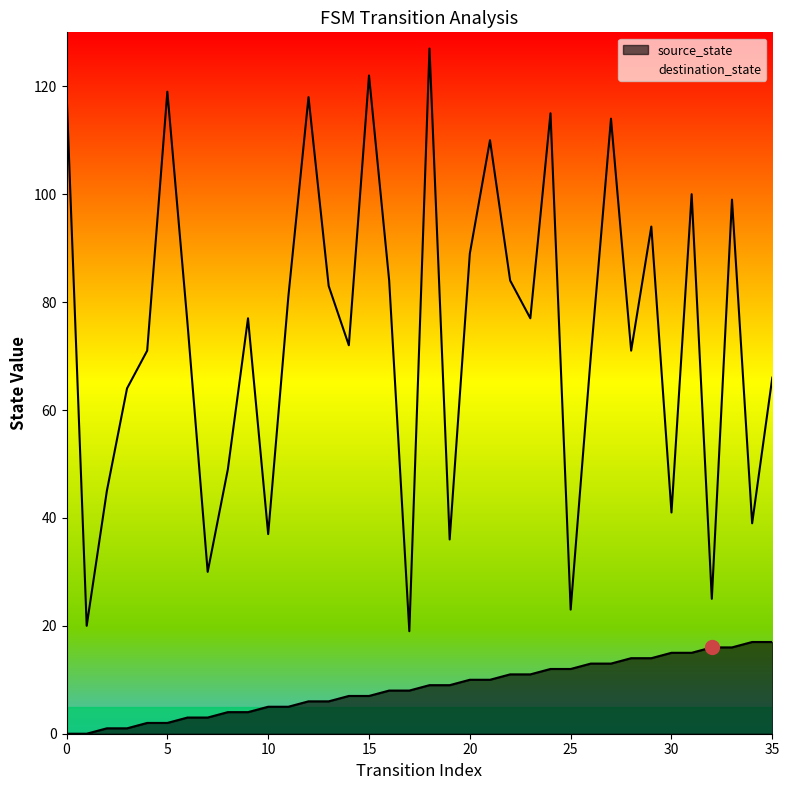

How many series are shown in this chart?

2